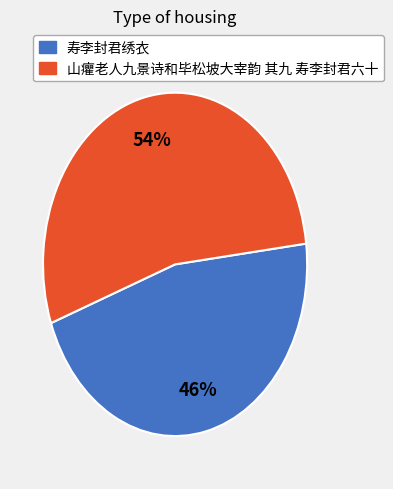

What percentage is the 山癯老人九景诗和毕松坡大宰韵 其九 寿李封君六十 slice, to the nearest percent?

54%